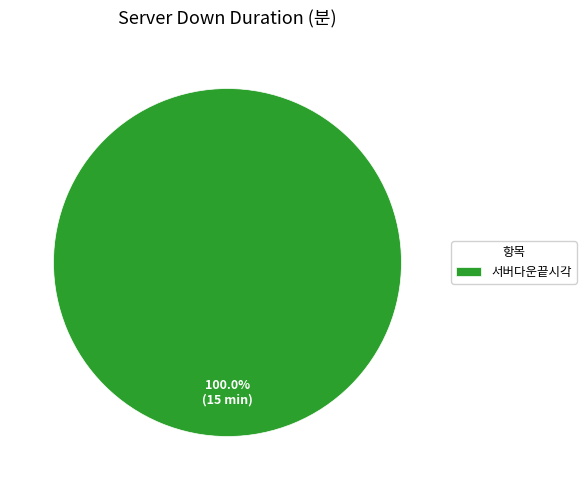

How many slices are in this pie chart?

1